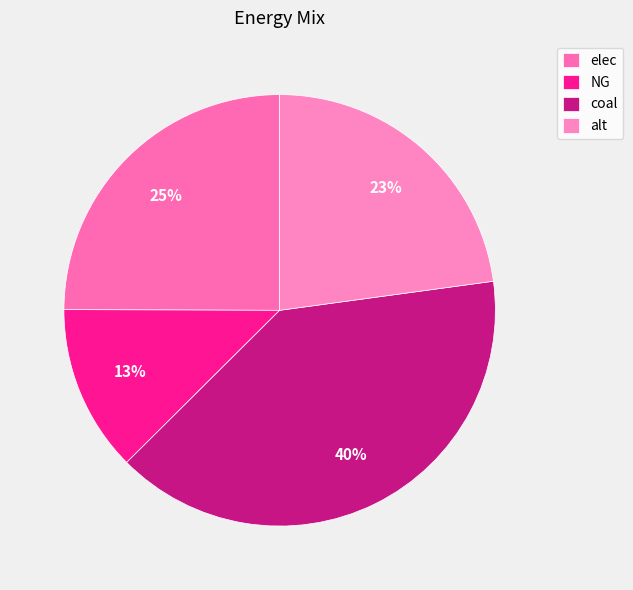

Which has a higher value, alt or elec?

elec